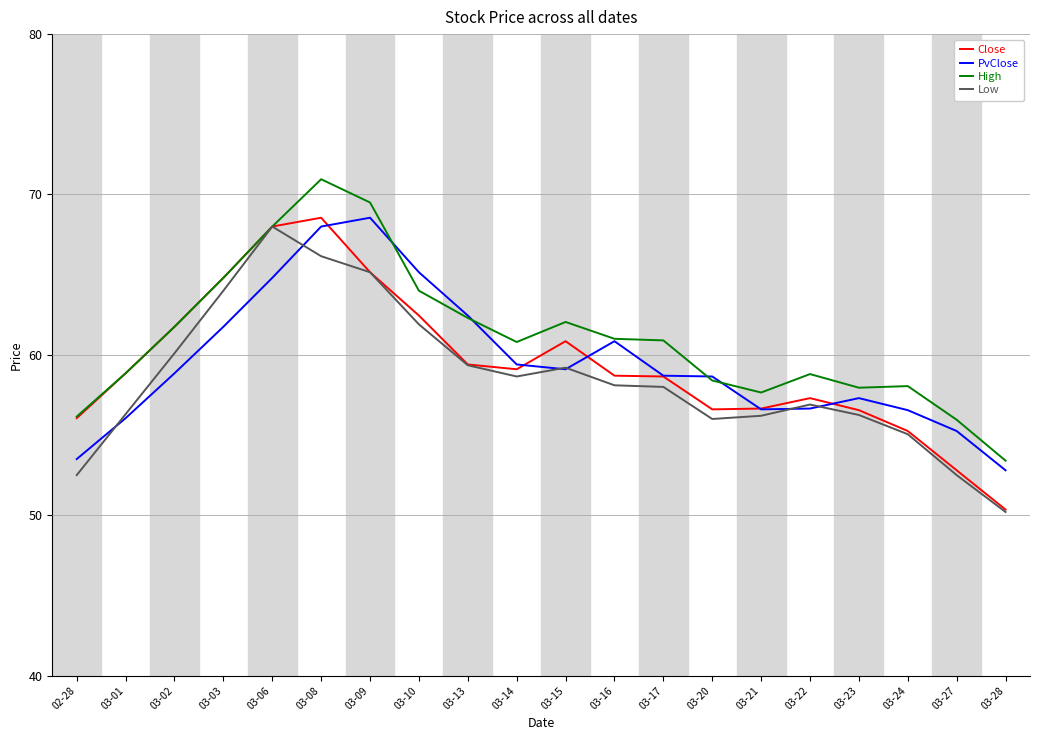

What value does the Low series have at 03-10?

61.9